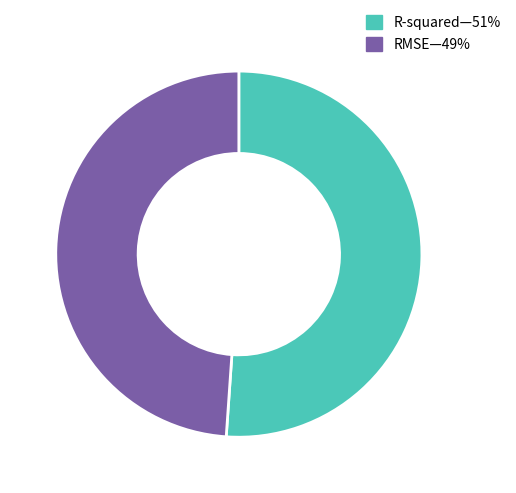

The R-squared—51% slice represents 51% of the pie. True or false?

True